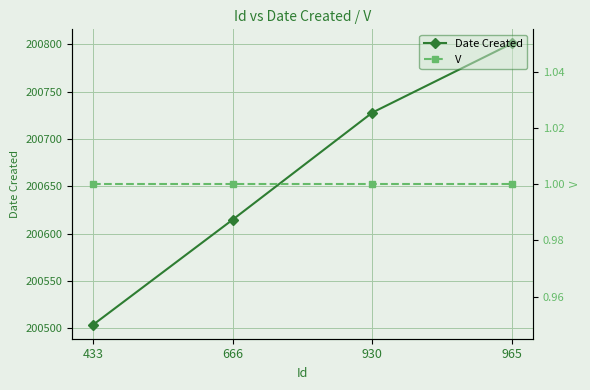

Is it true that Date Created equals 278769 at 930?

False